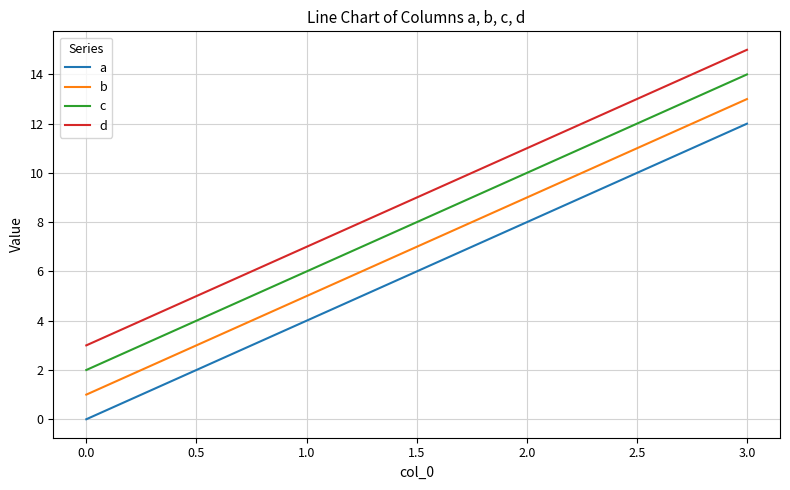

How many lines are shown in the chart?

4